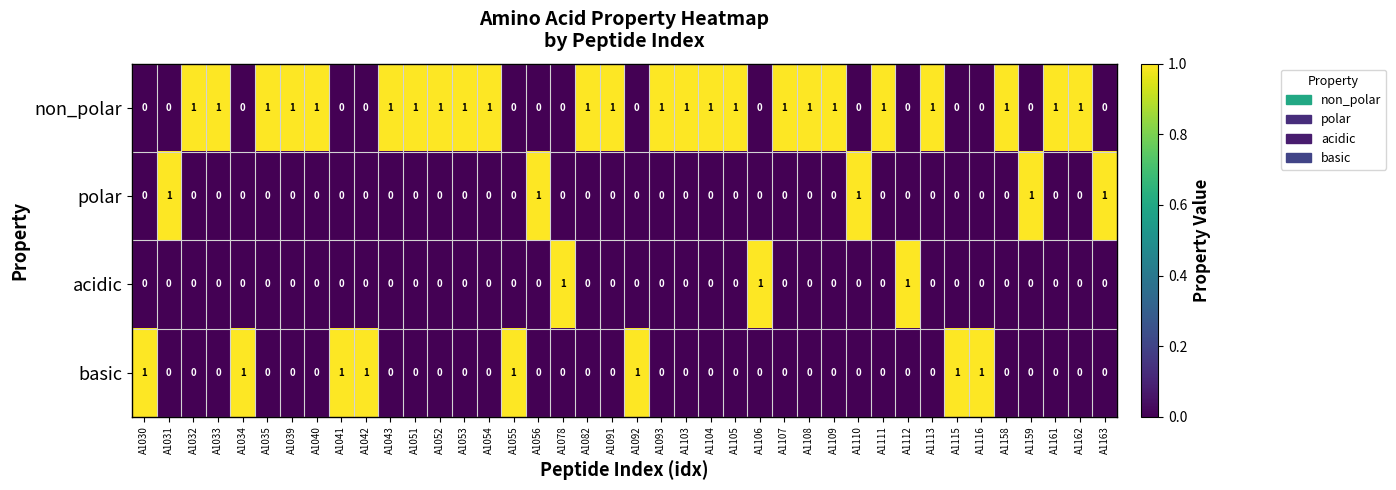

What is the sum of all polar values?

5